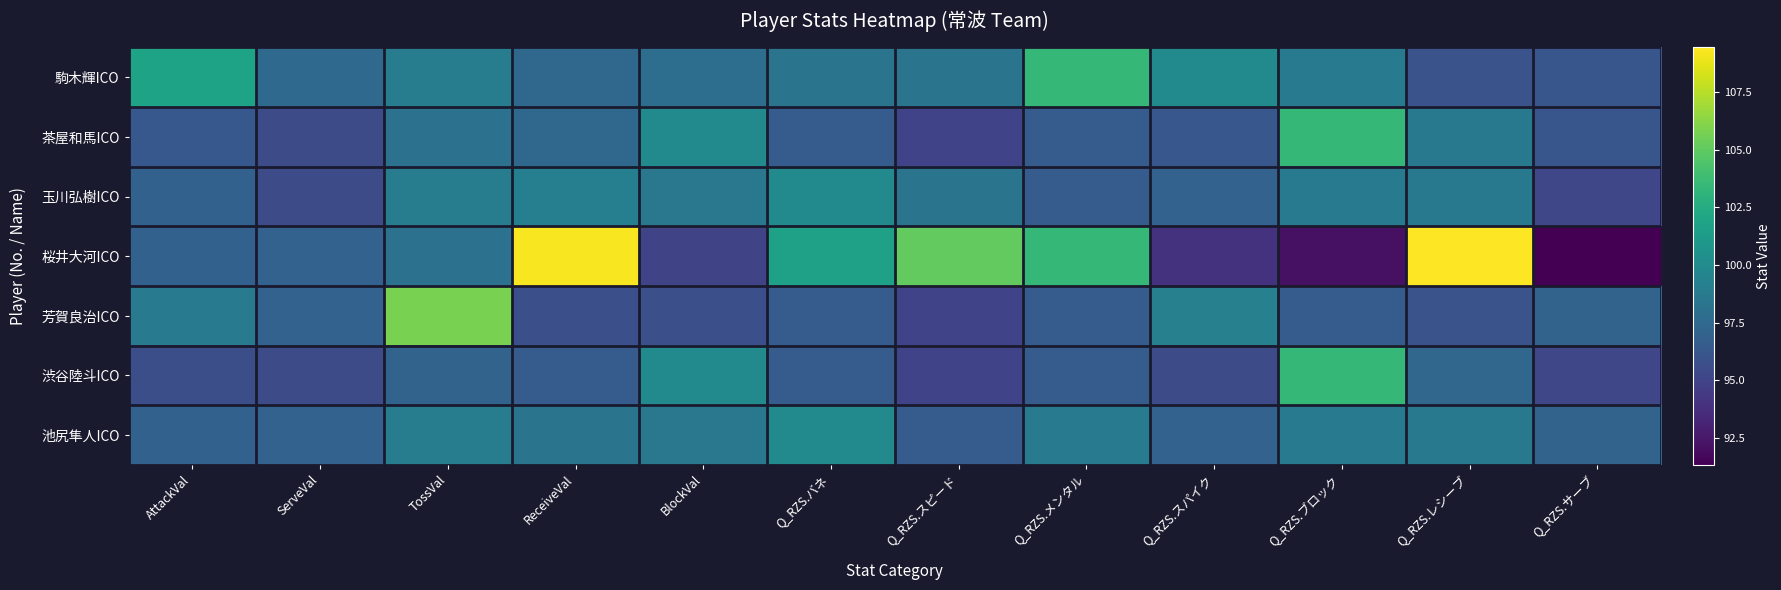

Count the number of data series in this chart.

7